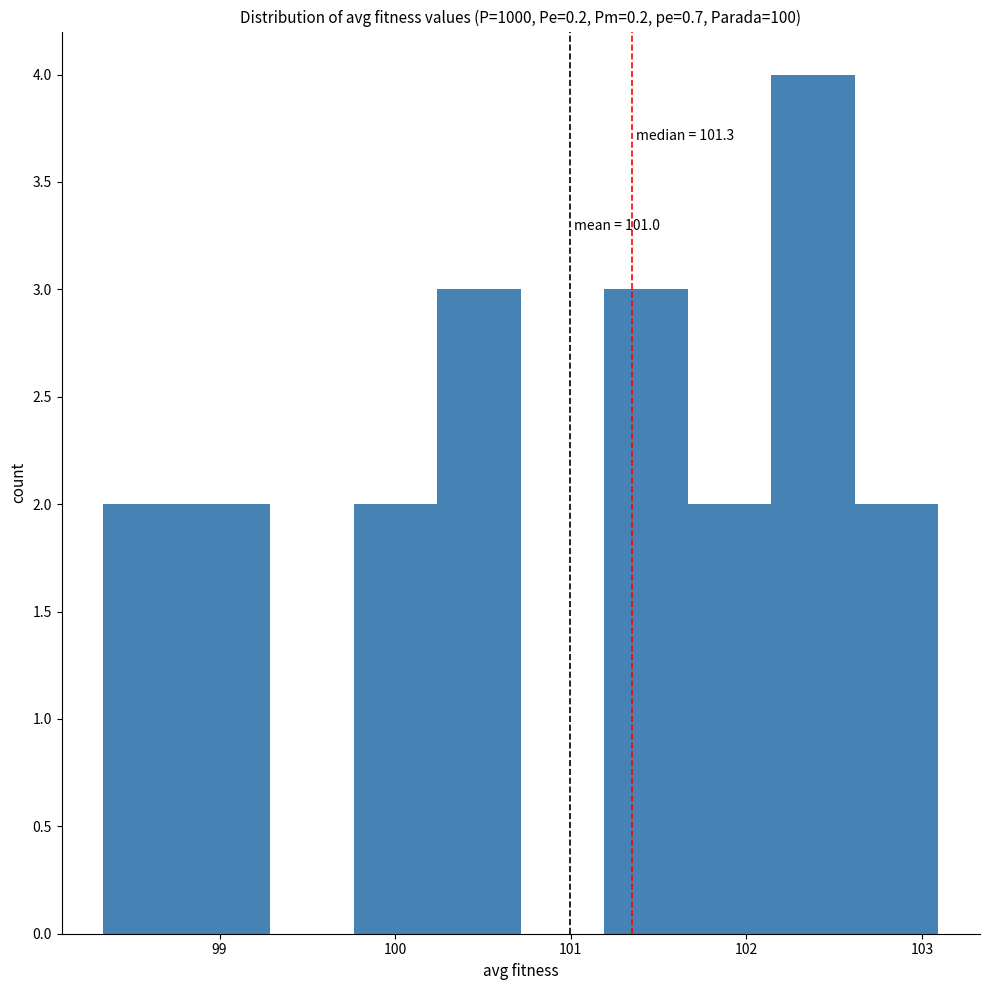

Over which range of the x-axis is the bar tallest?

102.1 to 102.6